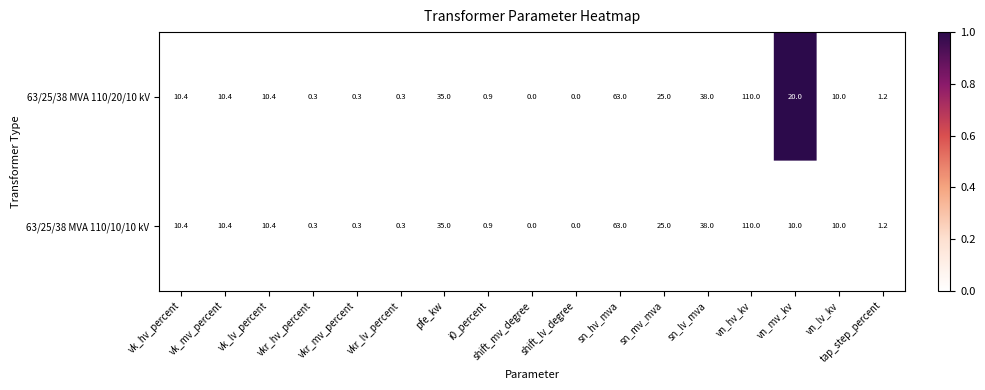

At which category is the sum across all series the highest?

vn_hv_kv